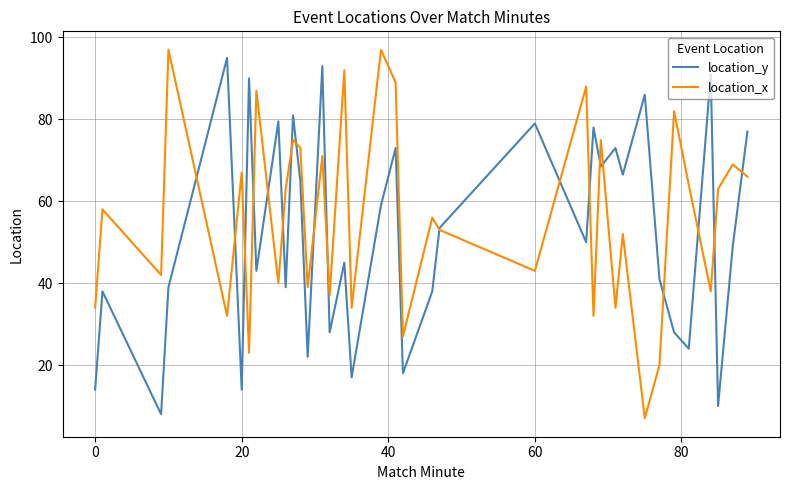

Which series has the largest total across all categories?

location_x